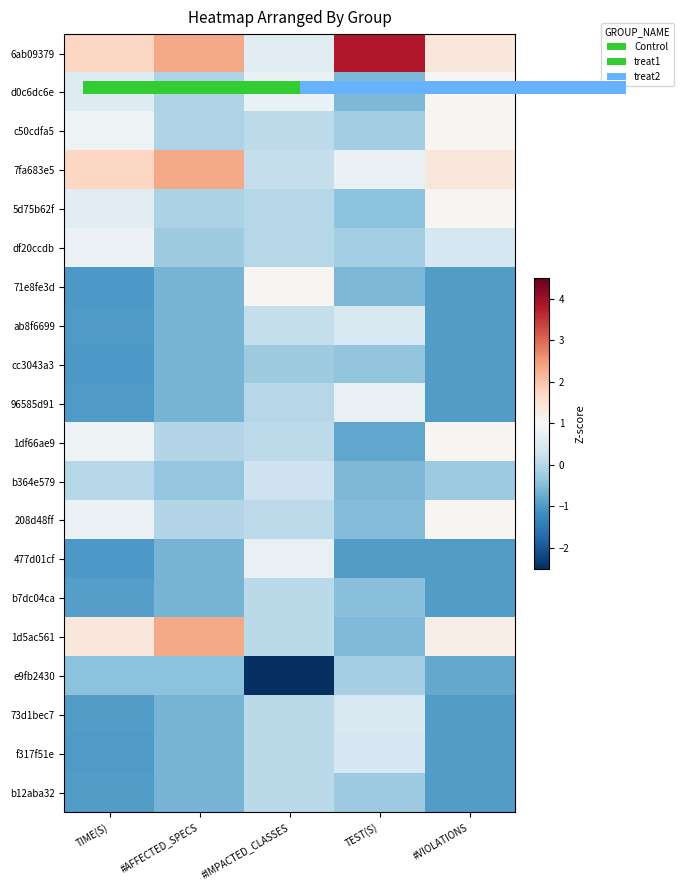

Reading right to left, transcribe all the data shown in this chart.

6ab09379: #VIOLATIONS=1.4	TEST(S)=3.8	#IMPACTED_CLASSES=0.6	#AFFECTED_SPECS=2.3	TIME(S)=1.7
d0c6dc6e: #VIOLATIONS=1.1	TEST(S)=-0.6	#IMPACTED_CLASSES=0.8	#AFFECTED_SPECS=-0.1	TIME(S)=0.5
c50cdfa5: #VIOLATIONS=1.1	TEST(S)=-0.2	#IMPACTED_CLASSES=0.1	#AFFECTED_SPECS=-0.1	TIME(S)=0.8
7fa683e5: #VIOLATIONS=1.4	TEST(S)=0.8	#IMPACTED_CLASSES=0.2	#AFFECTED_SPECS=2.3	TIME(S)=1.7
5d75b62f: #VIOLATIONS=1.1	TEST(S)=-0.4	#IMPACTED_CLASSES=0.0	#AFFECTED_SPECS=-0.1	TIME(S)=0.6
df20ccdb: #VIOLATIONS=0.4	TEST(S)=-0.2	#IMPACTED_CLASSES=0.0	#AFFECTED_SPECS=-0.3	TIME(S)=0.8
71e8fe3d: #VIOLATIONS=-1.0	TEST(S)=-0.6	#IMPACTED_CLASSES=1.1	#AFFECTED_SPECS=-0.6	TIME(S)=-1.0
ab8f6699: #VIOLATIONS=-1.0	TEST(S)=0.4	#IMPACTED_CLASSES=0.2	#AFFECTED_SPECS=-0.6	TIME(S)=-1.0
cc3043a3: #VIOLATIONS=-1.0	TEST(S)=-0.4	#IMPACTED_CLASSES=-0.2	#AFFECTED_SPECS=-0.6	TIME(S)=-1.0
96585d91: #VIOLATIONS=-1.0	TEST(S)=0.8	#IMPACTED_CLASSES=0.0	#AFFECTED_SPECS=-0.6	TIME(S)=-1.0
1df66ae9: #VIOLATIONS=1.1	TEST(S)=-0.8	#IMPACTED_CLASSES=0.1	#AFFECTED_SPECS=-0.0	TIME(S)=0.8
b364e579: #VIOLATIONS=-0.3	TEST(S)=-0.6	#IMPACTED_CLASSES=0.3	#AFFECTED_SPECS=-0.3	TIME(S)=0.0
208d48ff: #VIOLATIONS=1.1	TEST(S)=-0.5	#IMPACTED_CLASSES=0.1	#AFFECTED_SPECS=-0.0	TIME(S)=0.8
477d01cf: #VIOLATIONS=-1.0	TEST(S)=-0.9	#IMPACTED_CLASSES=0.7	#AFFECTED_SPECS=-0.6	TIME(S)=-1.0
b7dc04ca: #VIOLATIONS=-1.0	TEST(S)=-0.5	#IMPACTED_CLASSES=0.1	#AFFECTED_SPECS=-0.6	TIME(S)=-0.9
1d5ac561: #VIOLATIONS=1.2	TEST(S)=-0.5	#IMPACTED_CLASSES=0.1	#AFFECTED_SPECS=2.3	TIME(S)=1.4
e9fb2430: #VIOLATIONS=-0.8	TEST(S)=-0.2	#IMPACTED_CLASSES=-4.1	#AFFECTED_SPECS=-0.4	TIME(S)=-0.4
73d1bec7: #VIOLATIONS=-1.0	TEST(S)=0.5	#IMPACTED_CLASSES=0.1	#AFFECTED_SPECS=-0.6	TIME(S)=-0.9
f317f51e: #VIOLATIONS=-1.0	TEST(S)=0.4	#IMPACTED_CLASSES=0.1	#AFFECTED_SPECS=-0.6	TIME(S)=-1.0
b12aba32: #VIOLATIONS=-1.0	TEST(S)=-0.3	#IMPACTED_CLASSES=0.1	#AFFECTED_SPECS=-0.6	TIME(S)=-1.0